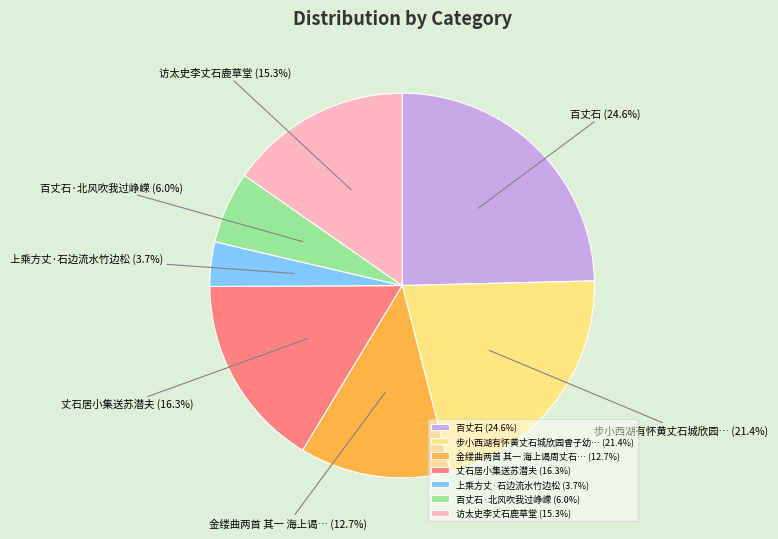

What portion of the pie excludes 访太史李丈石鹿草堂 (15.3%)?

84.7%